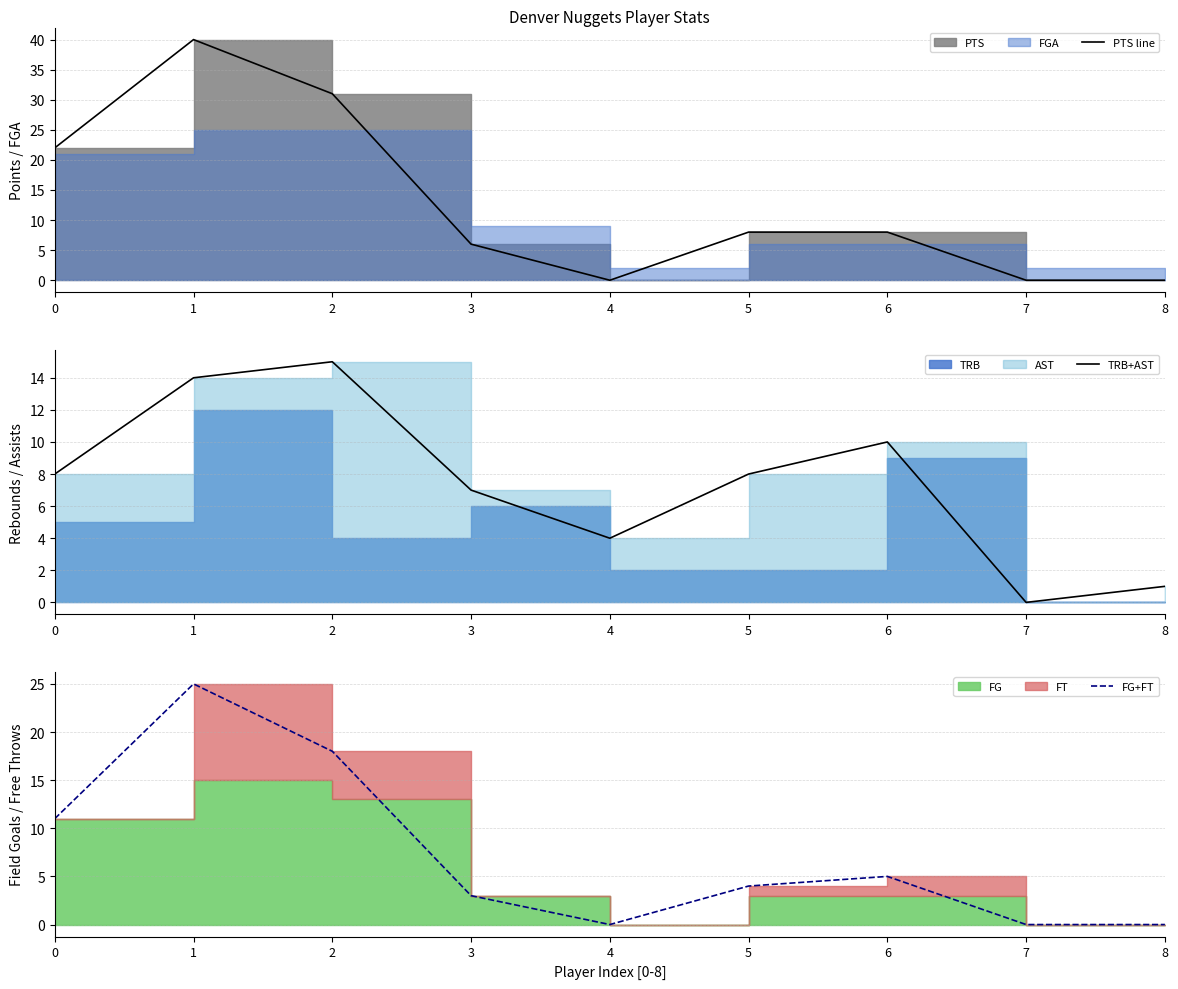

At which category is the sum across all series the highest?

1